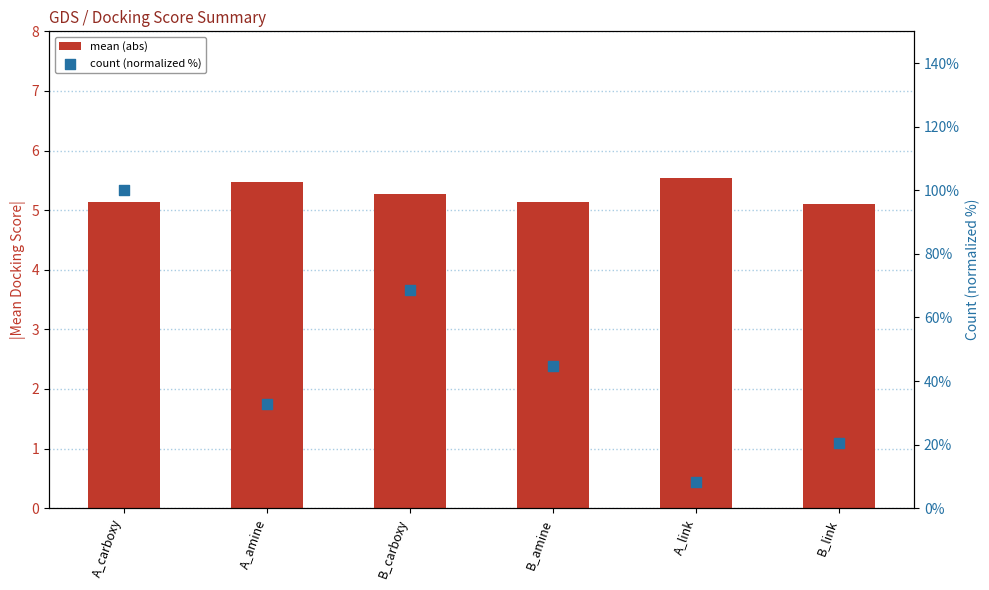

Which series has the largest Y range (max minus min)?

count (normalized %)